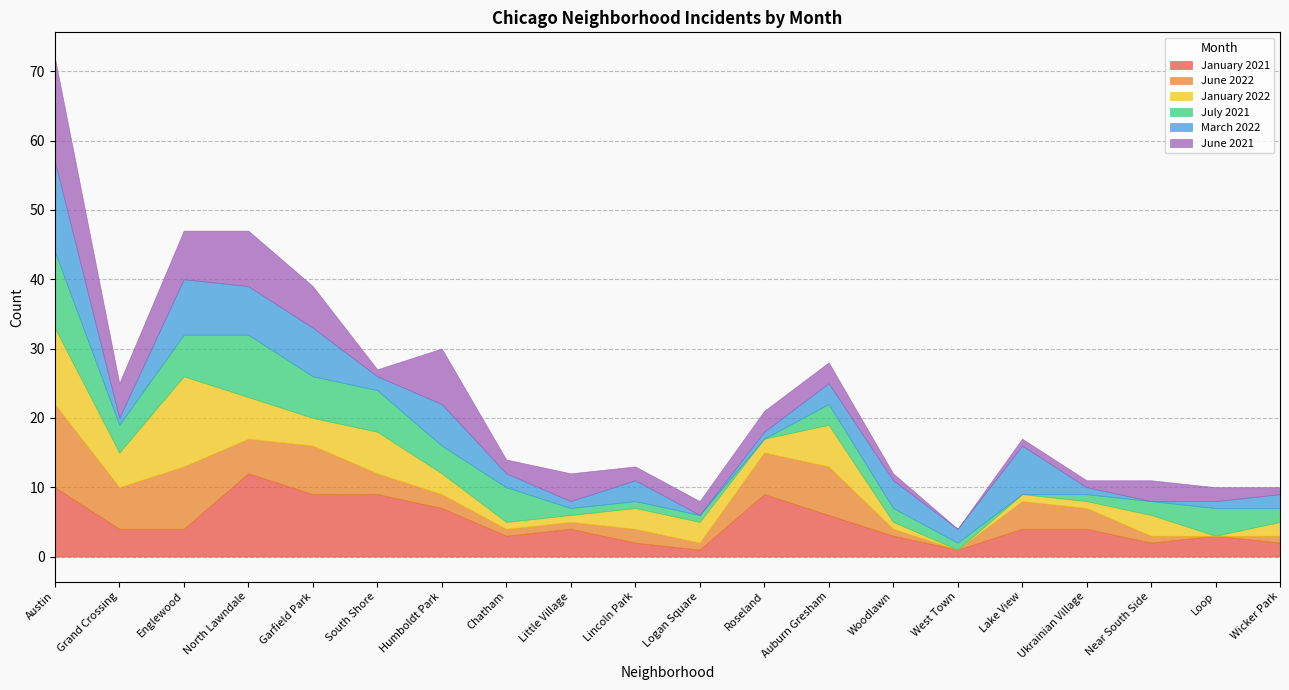

Is it true that June 2022 equals 0 at Loop?

True